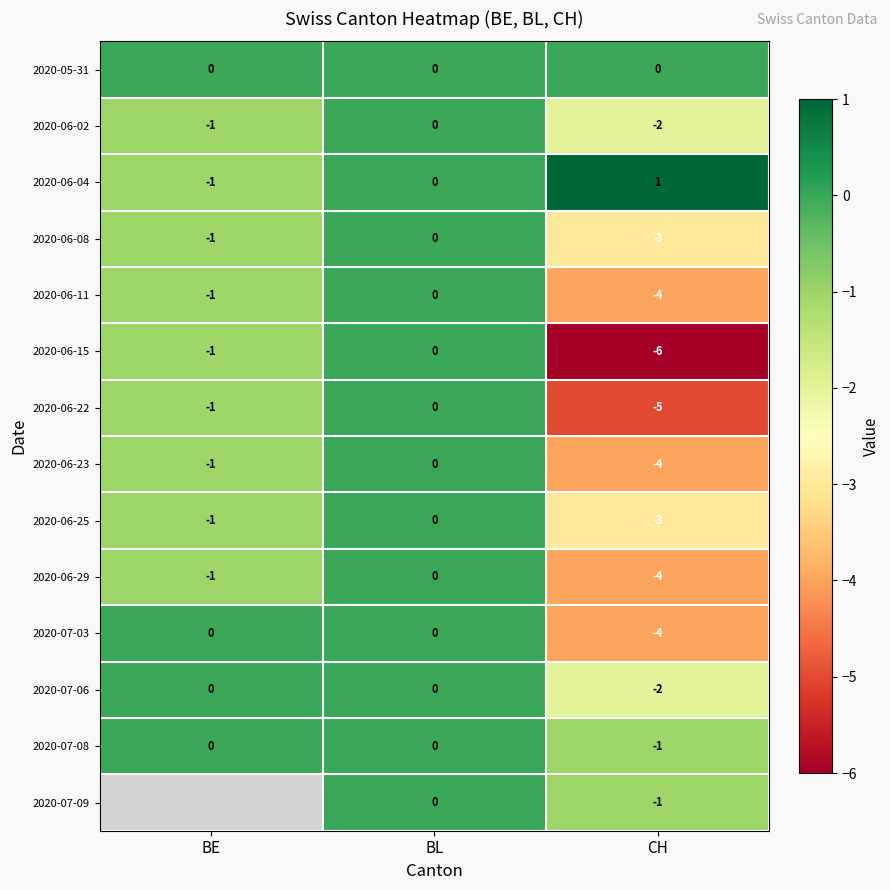

What is the maximum value shown in the chart?

1.0